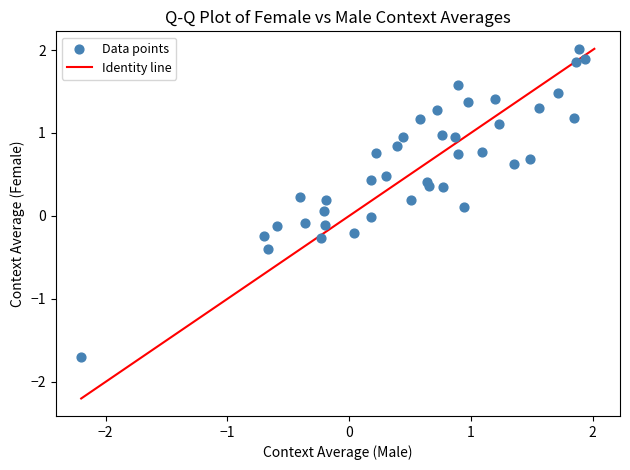

What is the range of Y values (max minus min)?

3.7